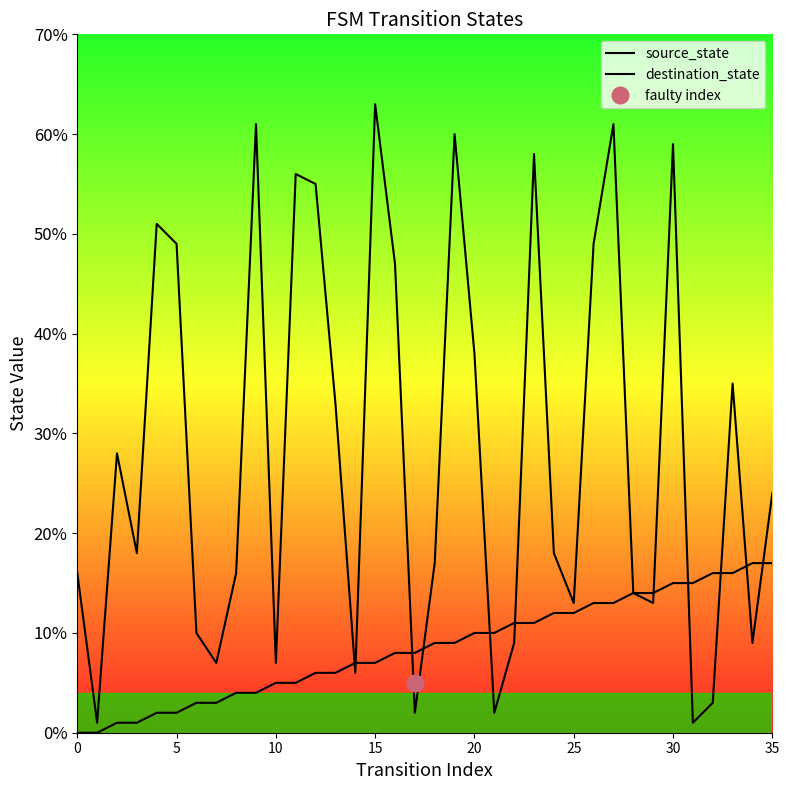

Rank the series by their maximum value, from highest to lowest.

destination_state, source_state